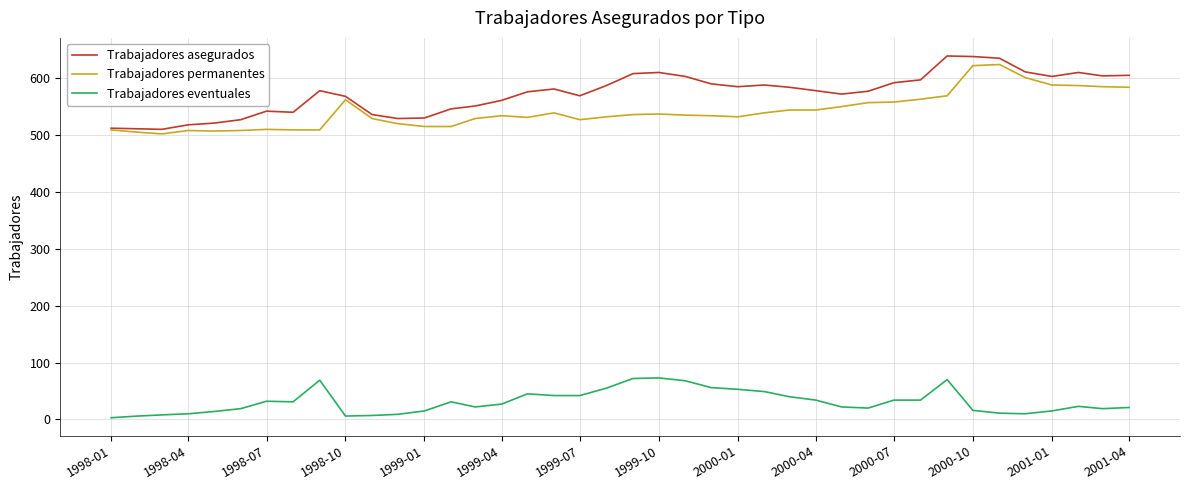

True or false: Trabajadores permanentes and Trabajadores eventuales intersect in this chart.

False